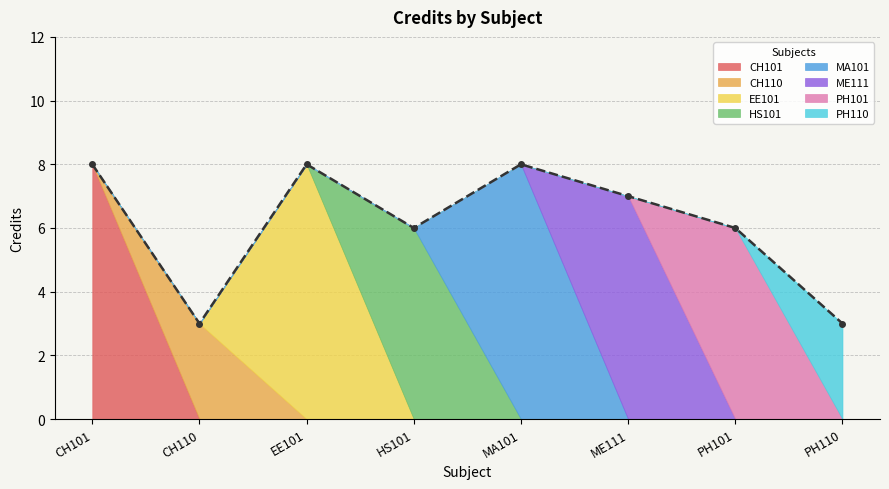

Between HS101 and CH101, which is larger?

CH101